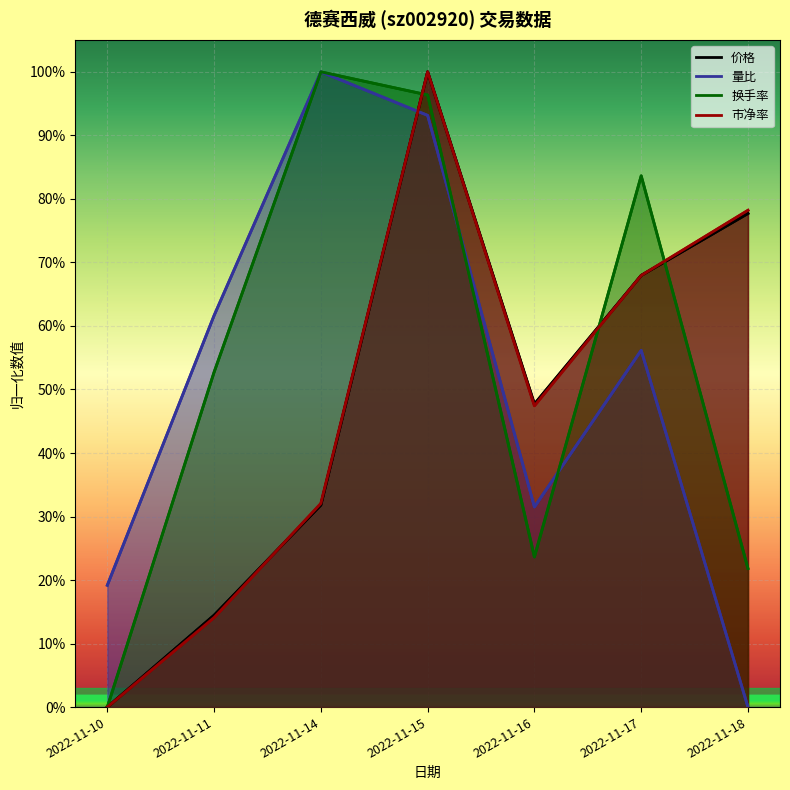

What is the value of the 量比 point at the 4th from the left?

0.9